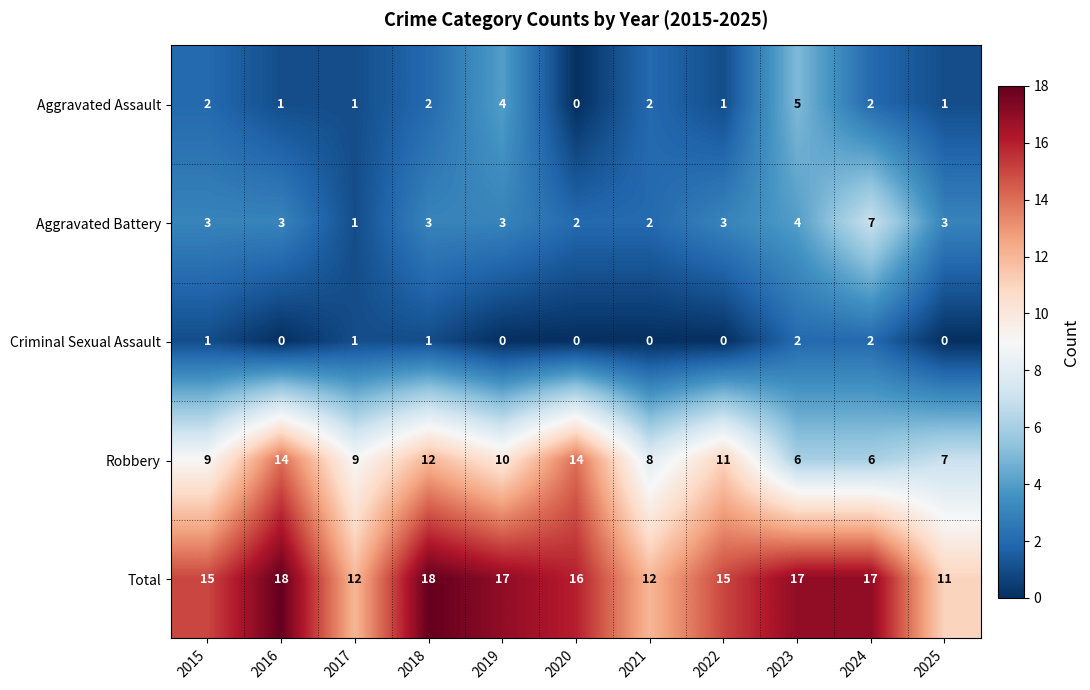

What is the total value across all series at 2025?

22